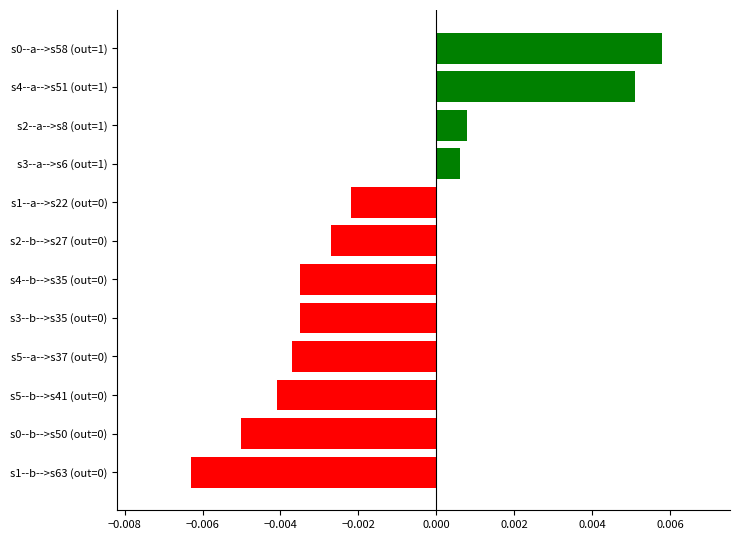

Between s4--a-->s51 (out=1) and s5--a-->s37 (out=0), which is larger?

s4--a-->s51 (out=1)